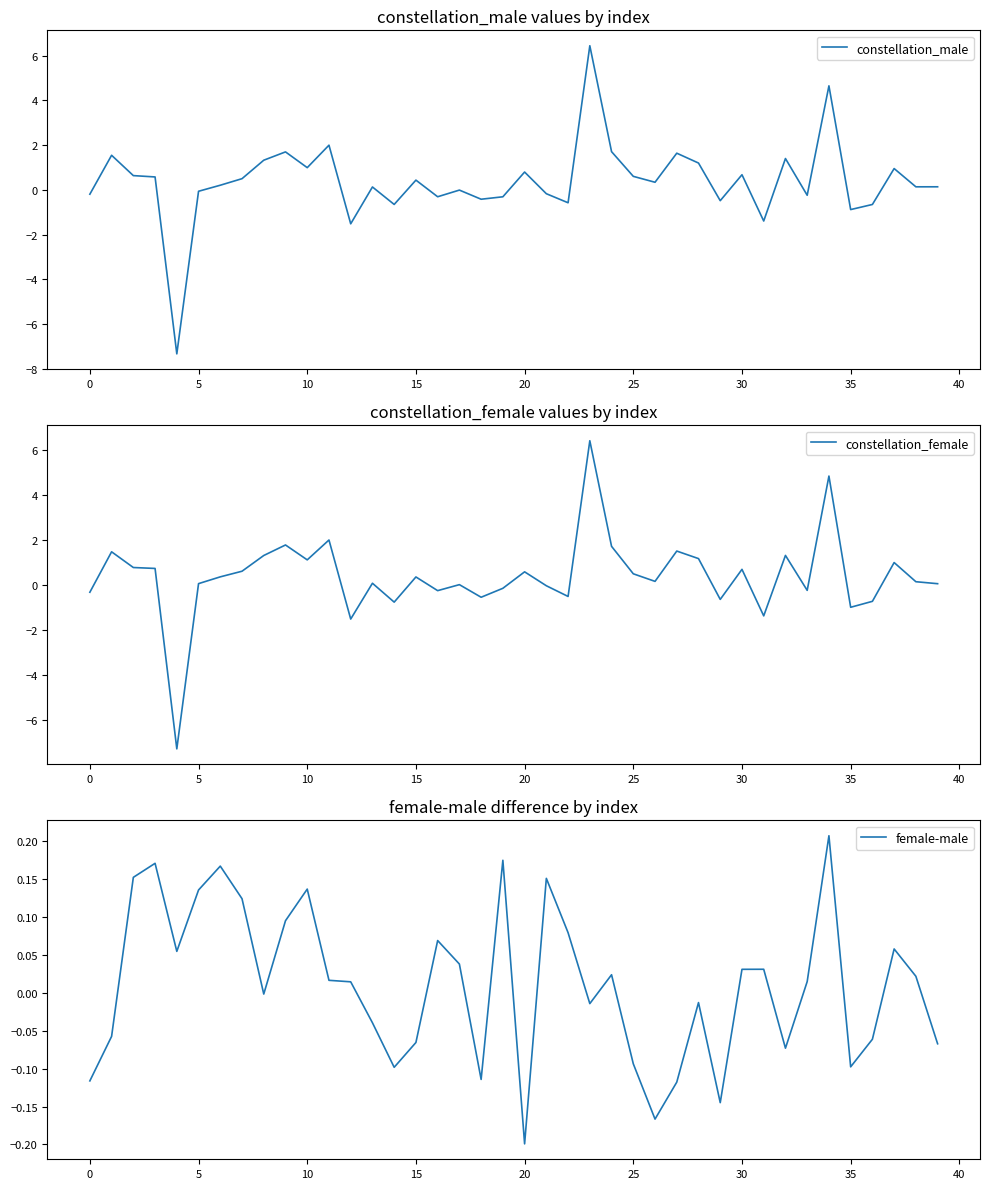

What is the lowest value of the constellation_female series?

-7.3